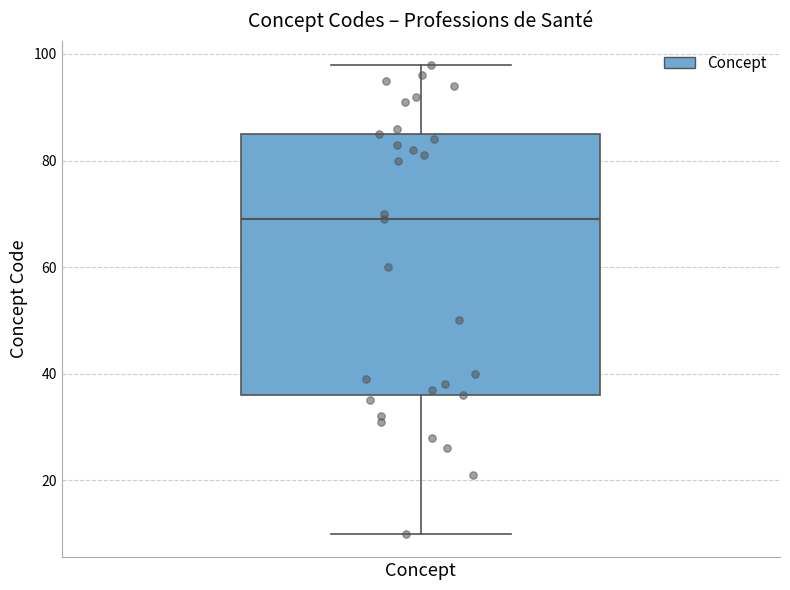

Transcribe this box plot: give where the median line is, the range the box spans, and where the two whiskers end, as read against the y-axis. The values are not printed on the chart, so give them approximately, as read against the axis.

median 70, box 36 to 86, whiskers 10 to 98